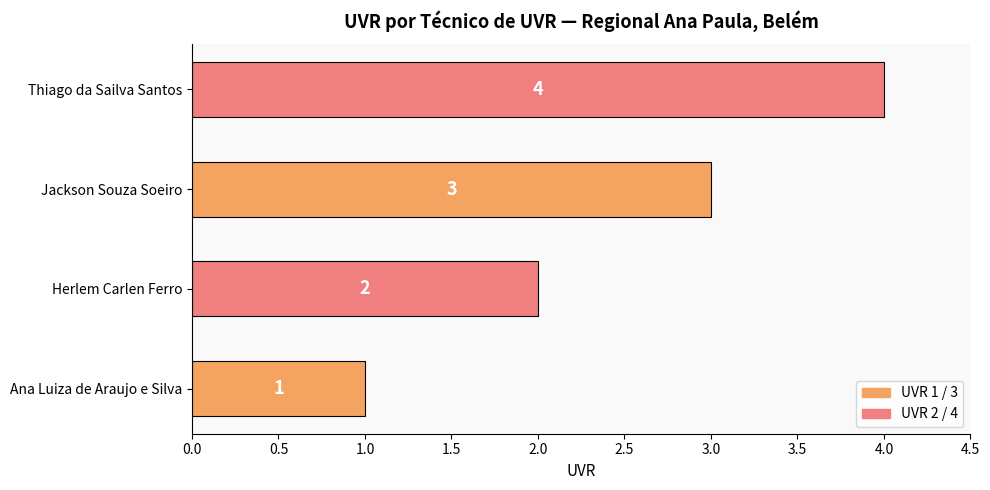

What is the sum of all values?

10